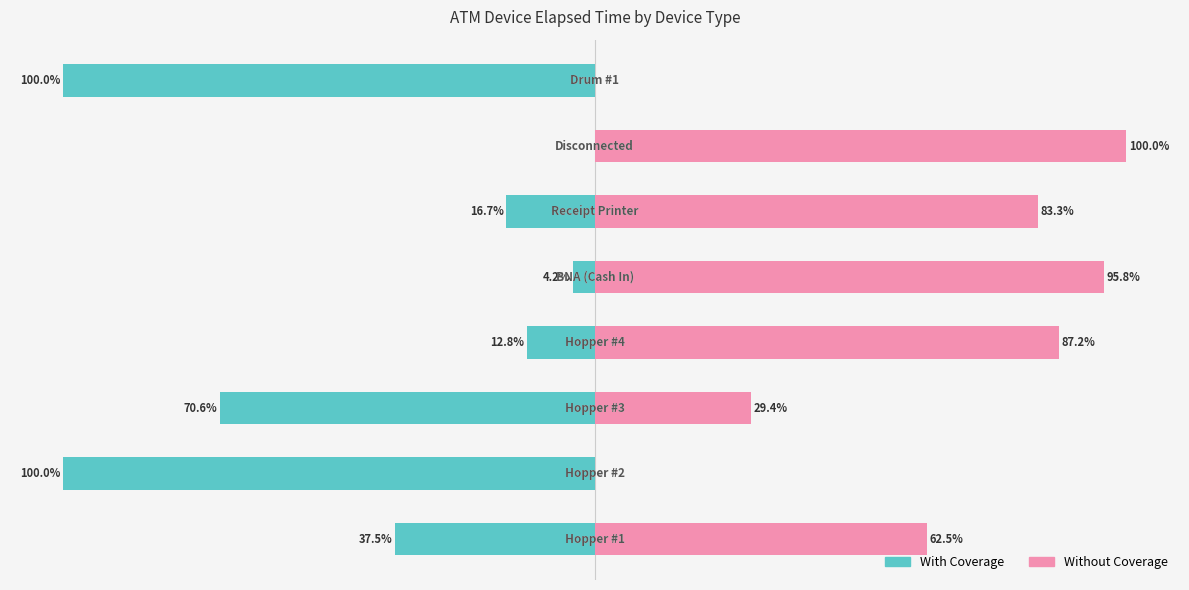

Between 7 and 6, which is larger?

6